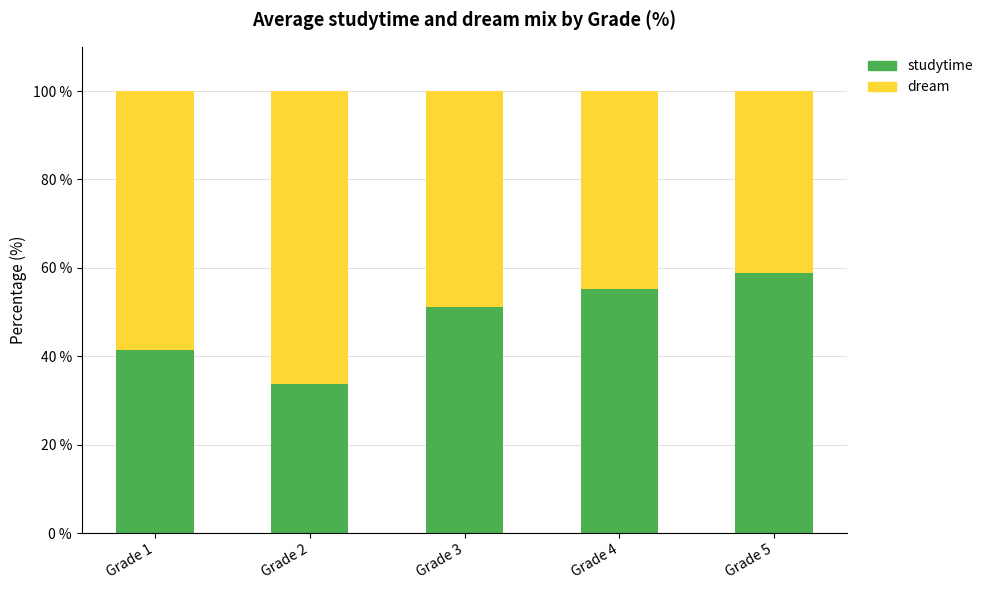

What is the value of the studytime bar at the 2nd from the left?

33.8